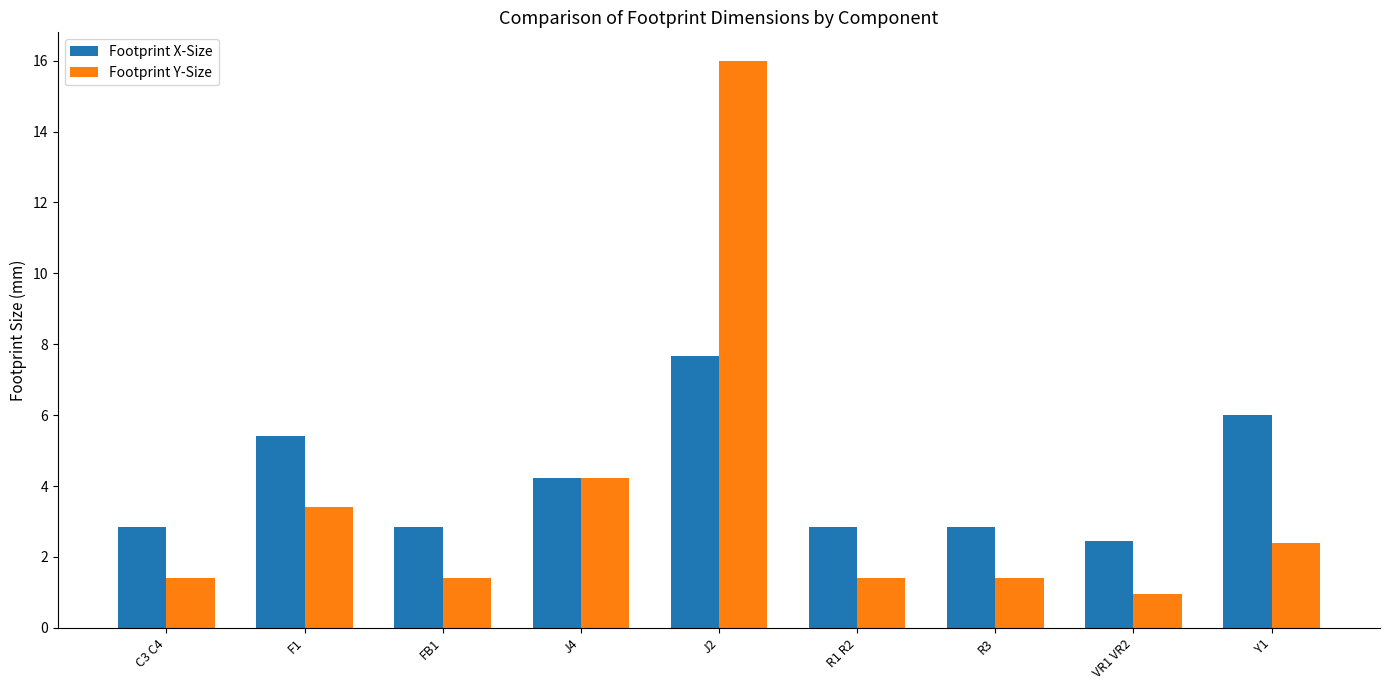

Are the bars grouped side by side (vs. stacked)?

Yes